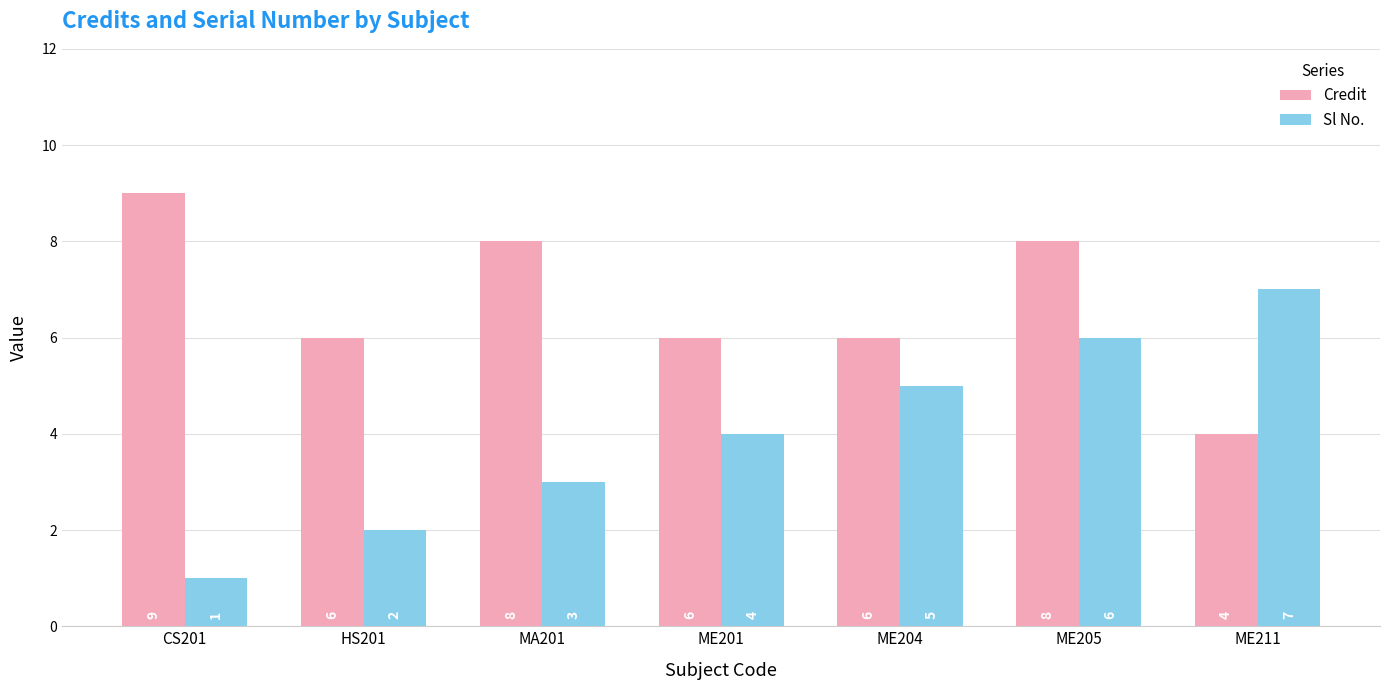

What is the maximum value for Credit?

9